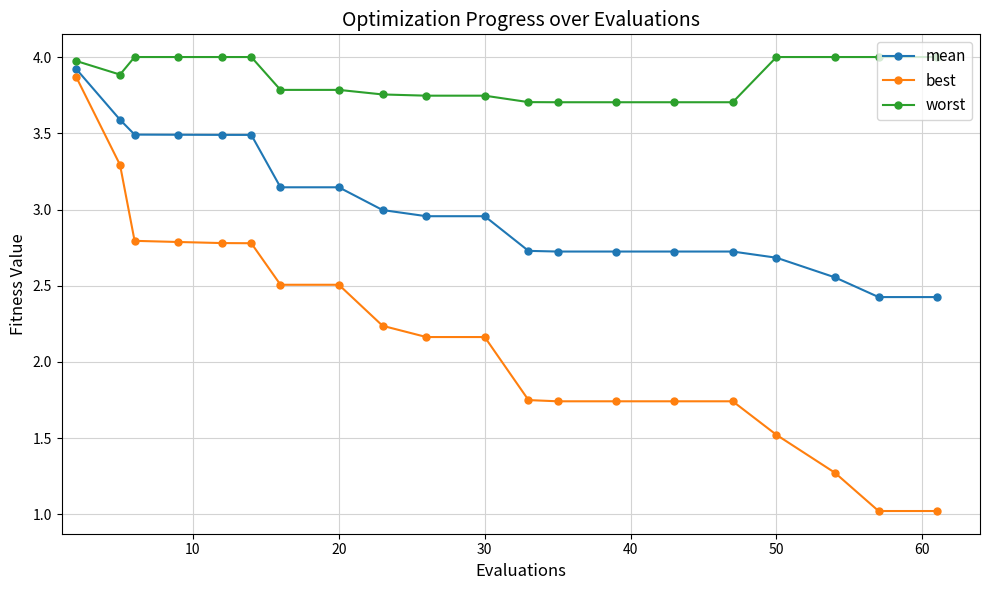

What is the difference between the second highest and second lowest values in the worst series?

0.3